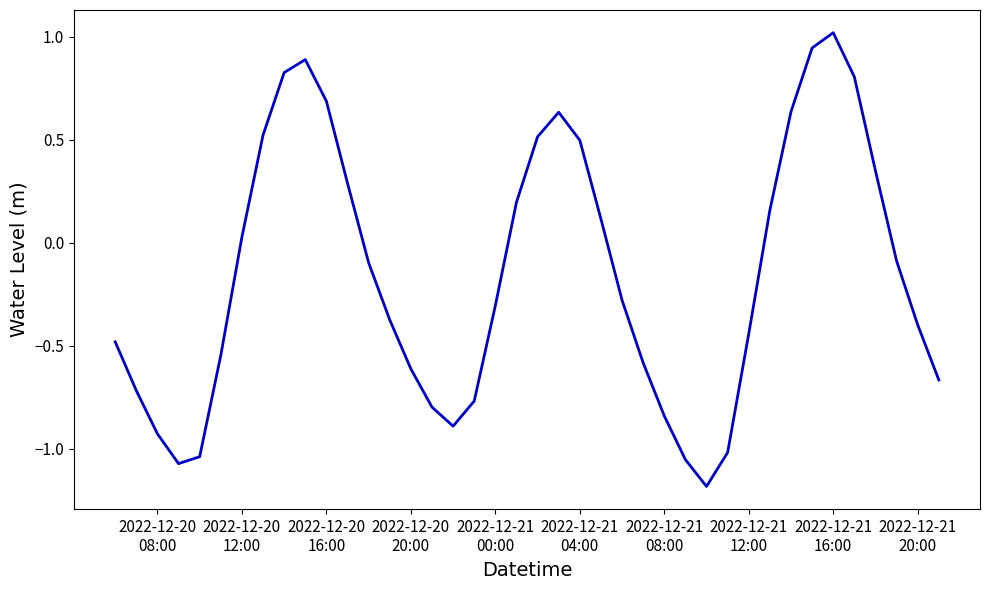

What is the difference between the maximum and minimum values?

2.2